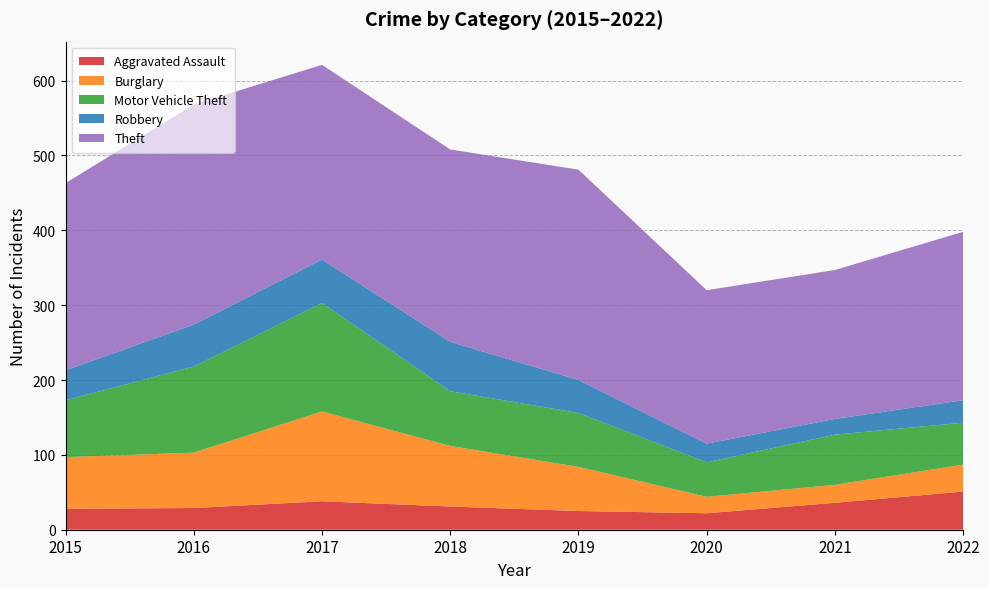

Reading right to left, list all the values displayed in this chart.

Aggravated Assault: 51	36	22	25	31	38	29	28
Burglary: 36	24	22	59	81	120	74	69
Motor Vehicle Theft: 56	67	46	72	73	145	115	76
Robbery: 30	21	25	44	66	58	56	40
Theft: 225	199	205	281	257	260	294	250